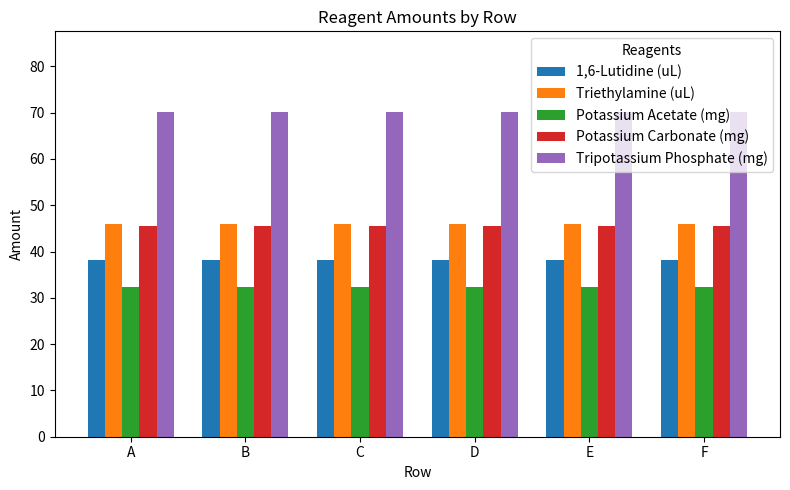

Reading left to right, extract all data points from this chart.

1,6-Lutidine (uL): 38.2	38.2	38.2	38.2	38.2	38.2
Triethylamine (uL): 46.0	46.0	46.0	46.0	46.0	46.0
Potassium Acetate (mg): 32.4	32.4	32.4	32.4	32.4	32.4
Potassium Carbonate (mg): 45.6	45.6	45.6	45.6	45.6	45.6
Tripotassium Phosphate (mg): 70.0	70.0	70.0	70.0	70.0	70.0